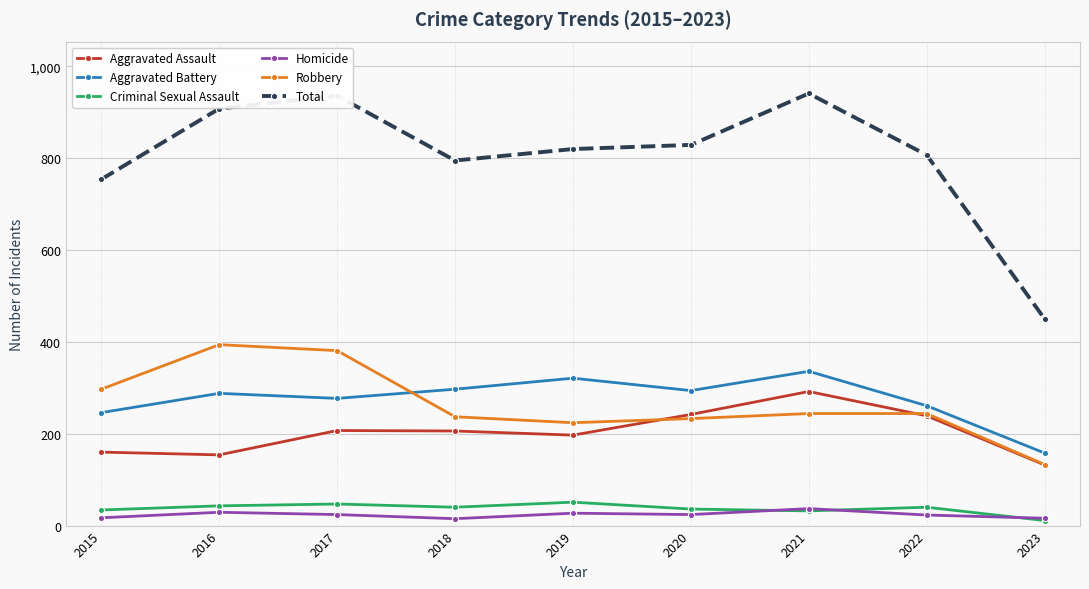

At which label does Homicide first exceed 24?

2016